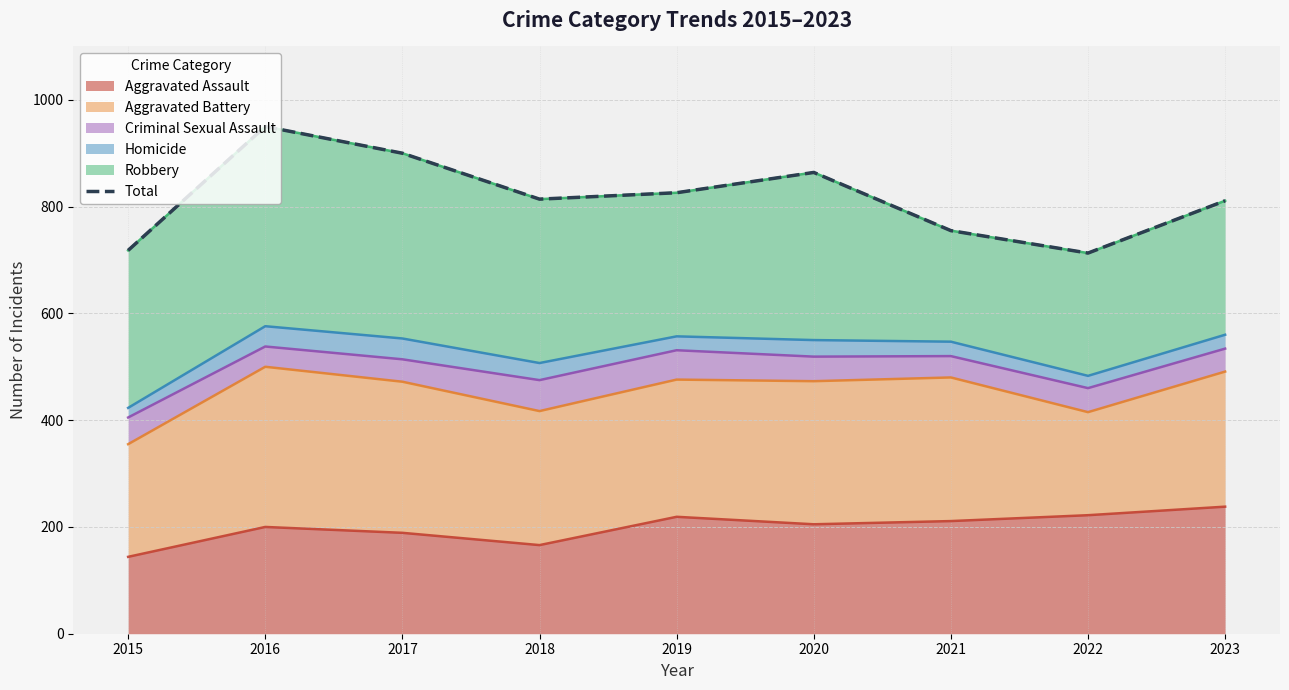

Reading right to left, extract all data points from this chart.

2023=811	2022=713	2021=755	2020=864	2019=826	2018=814	2017=900	2016=950	2015=718